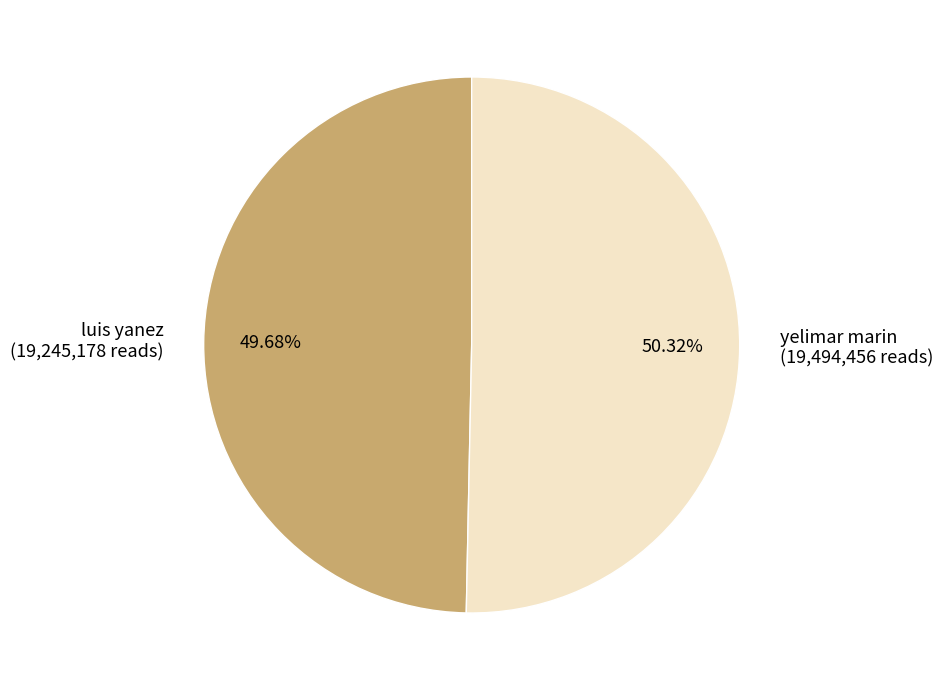

How many segments does this pie chart have?

2